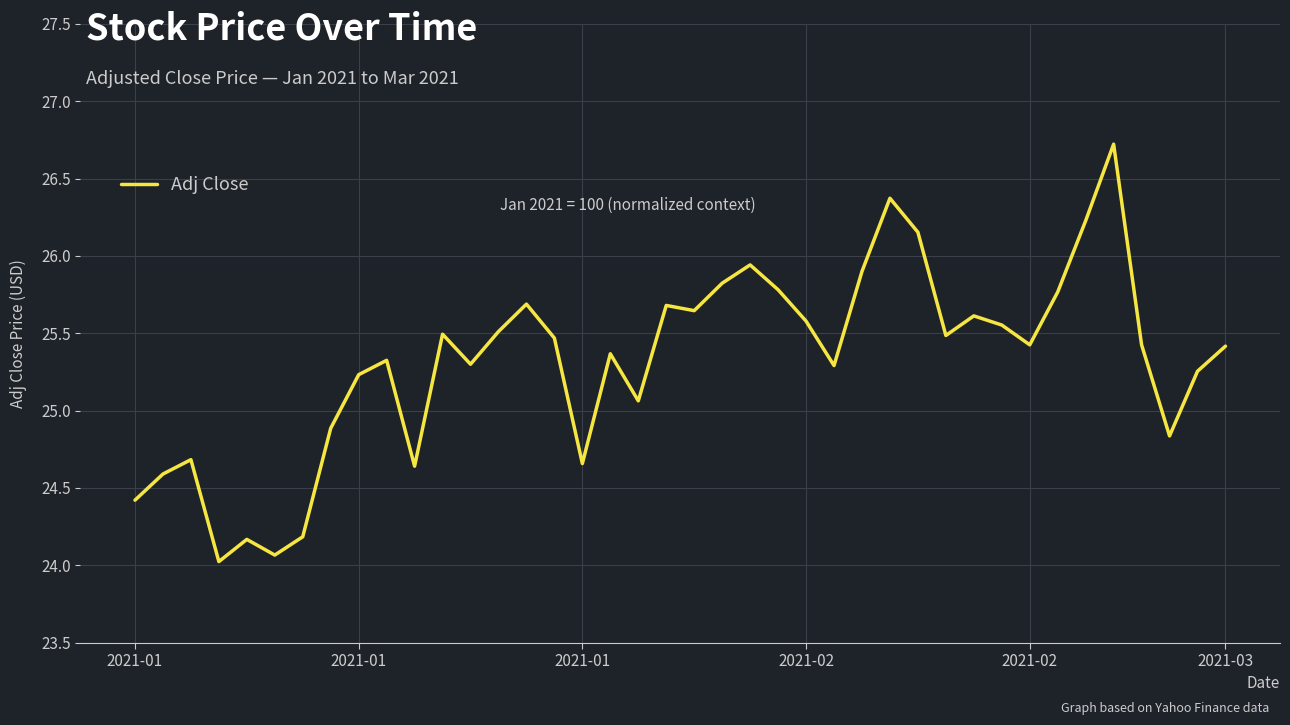

What is the maximum value shown in the chart?

26.7